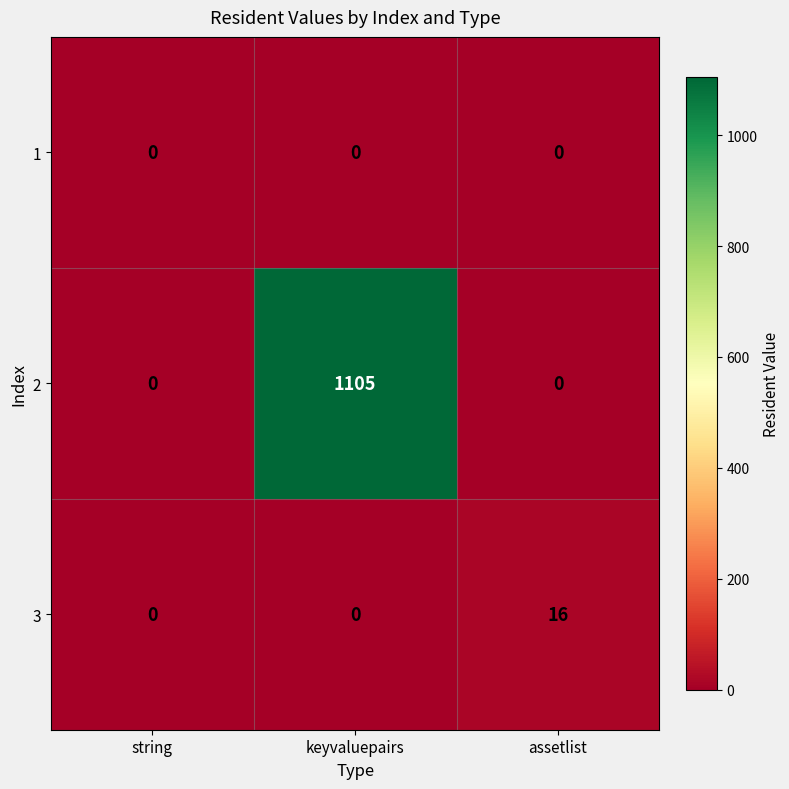

How many distinct data groups are displayed?

3